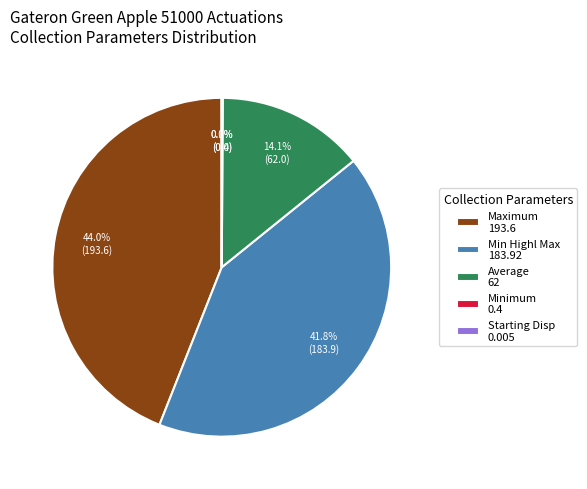

What percentage is NOT represented by Average 62?

85.9%